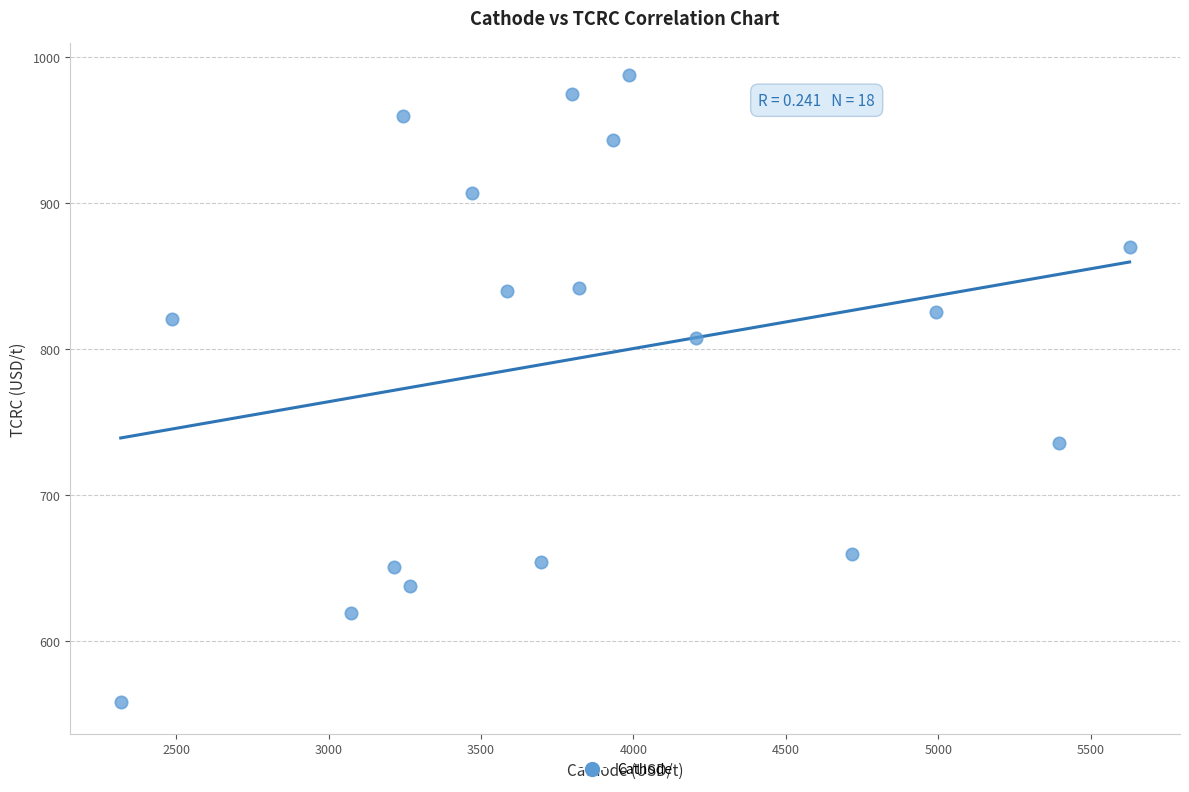

What is the range of X values (max minus min)?

3309.9